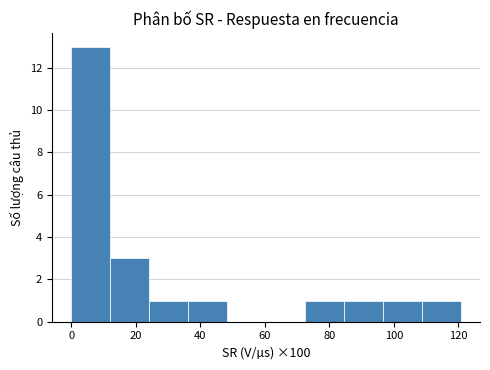

Which range on the x-axis has the tallest bar?

0 to 12